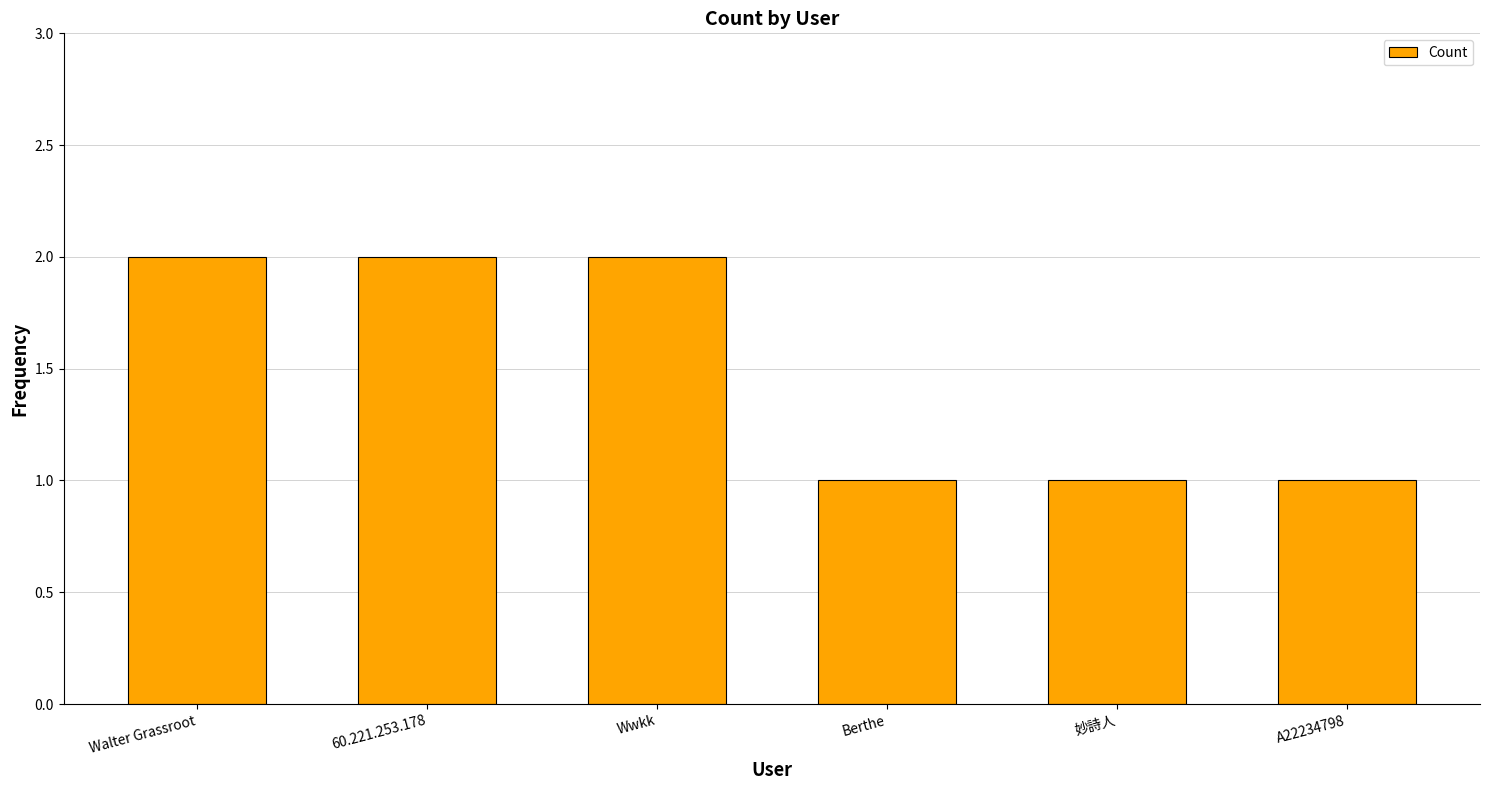

What position from the left is A22234798?

6